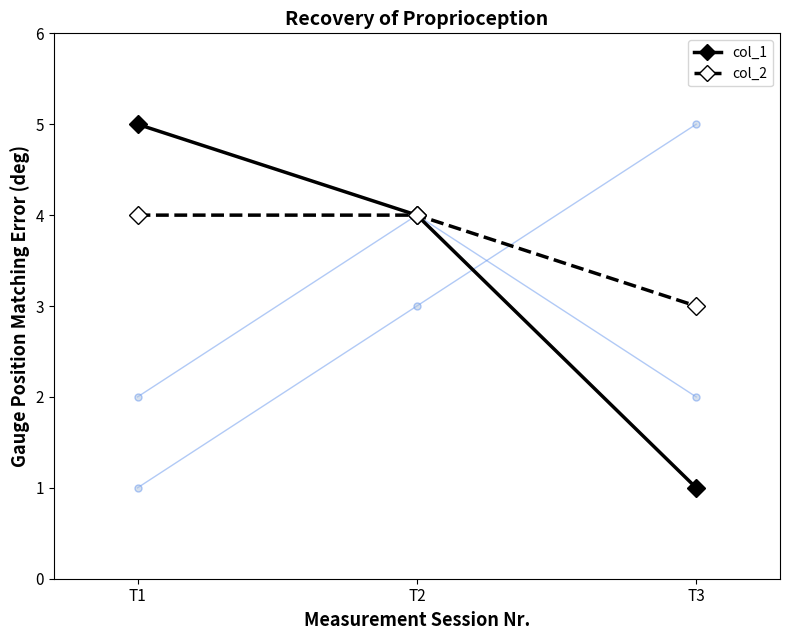

True or false: individual_4 has a value of 2 at T1.

True